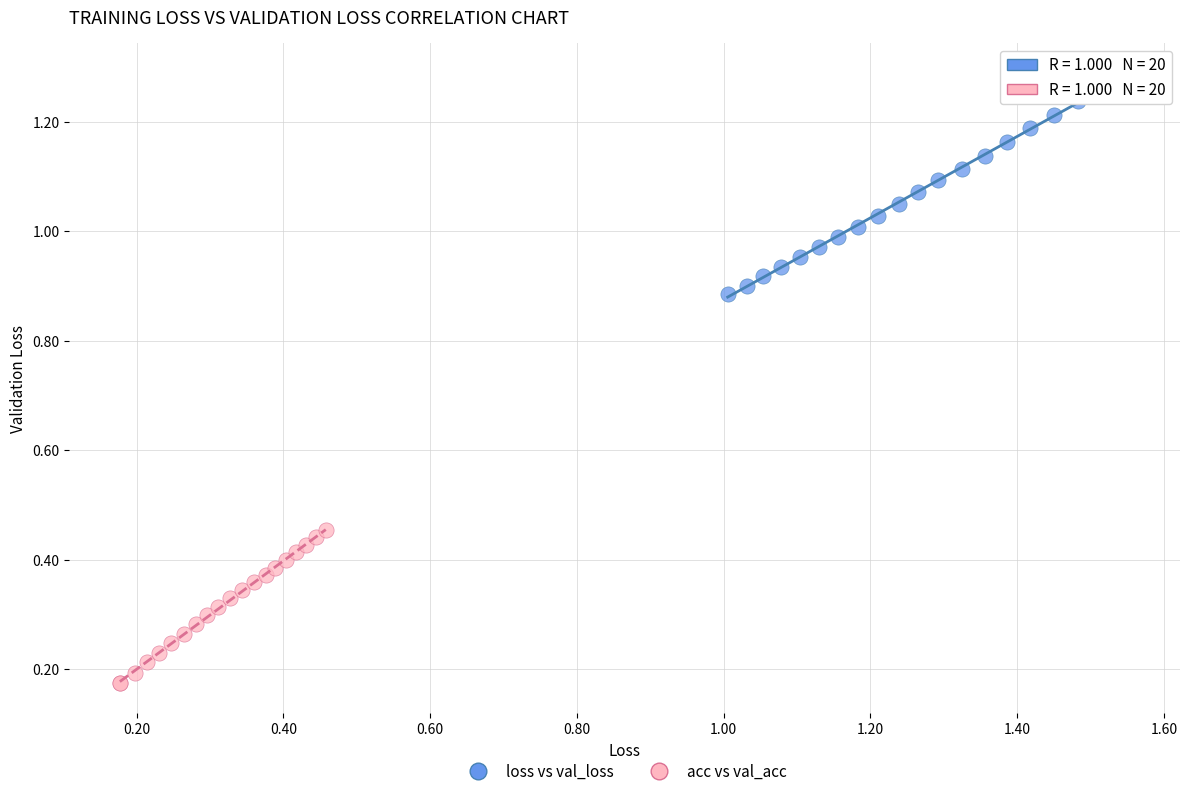

Which series reaches the maximum Y coordinate?

loss vs val_loss